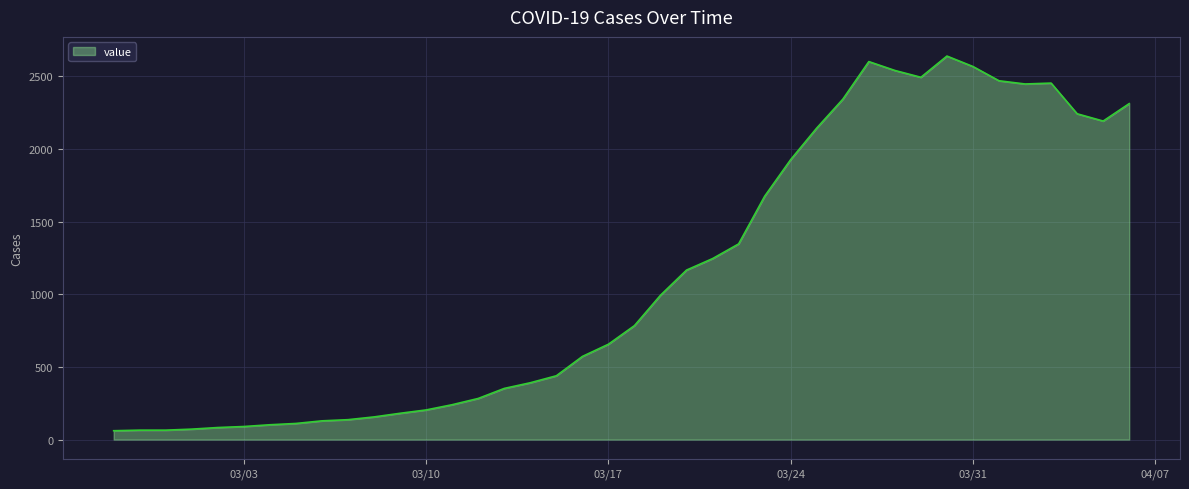

What is the difference between the maximum and minimum values?

2577